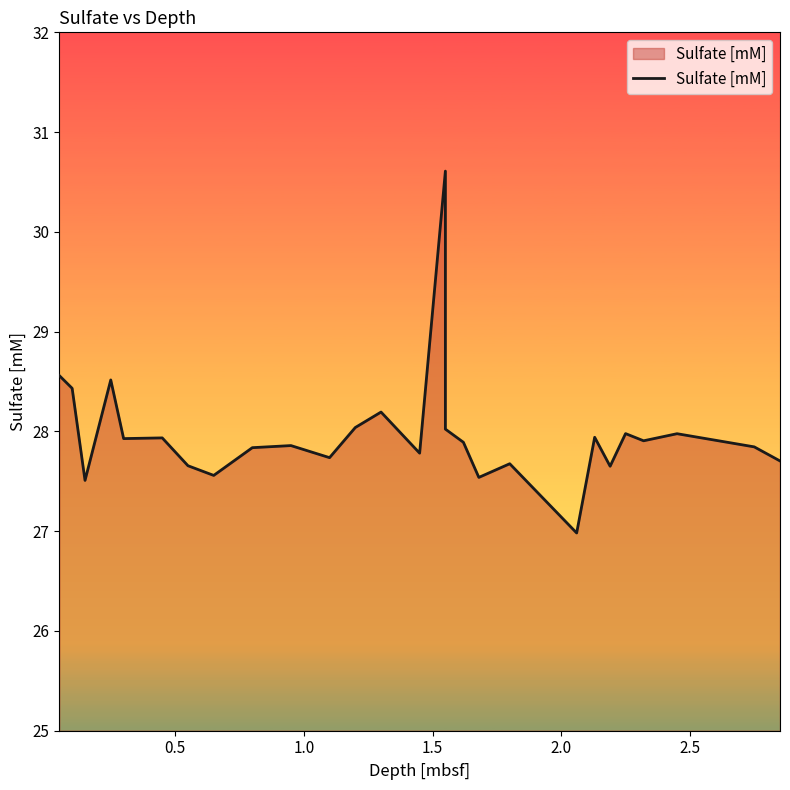

What is the difference between the maximum and minimum values?

3.6